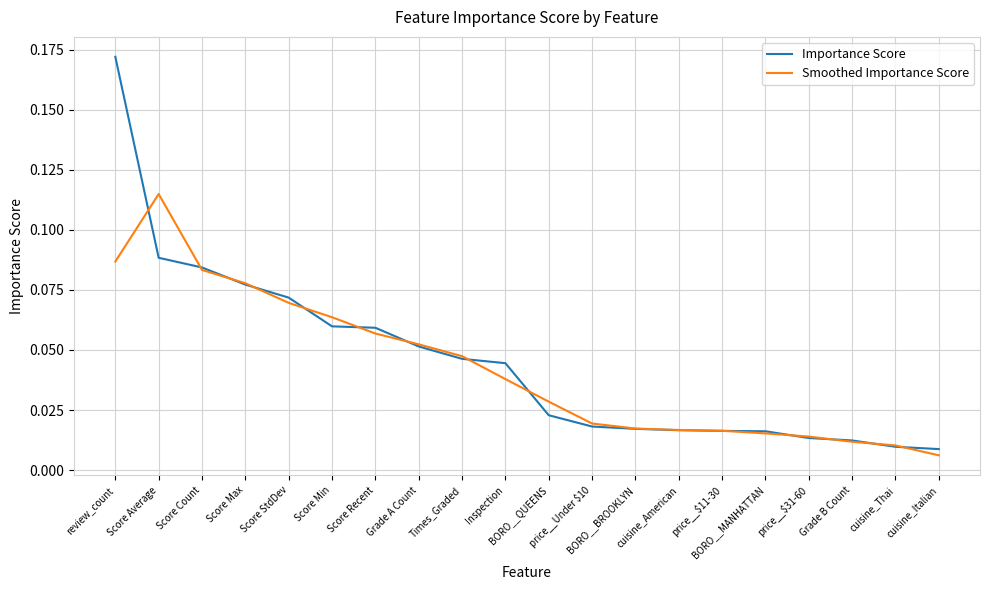

What is the sum of all Smoothed Importance Score values?

0.8